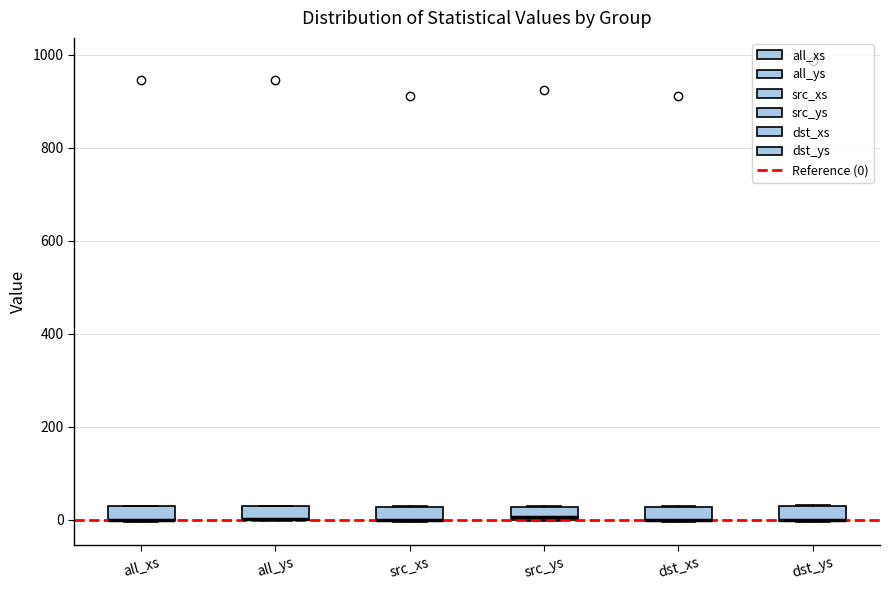

Where is the lower edge of the box for dst_ys on the y-axis? The values are not printed on the chart, so give them approximately, as read against the axis.

0